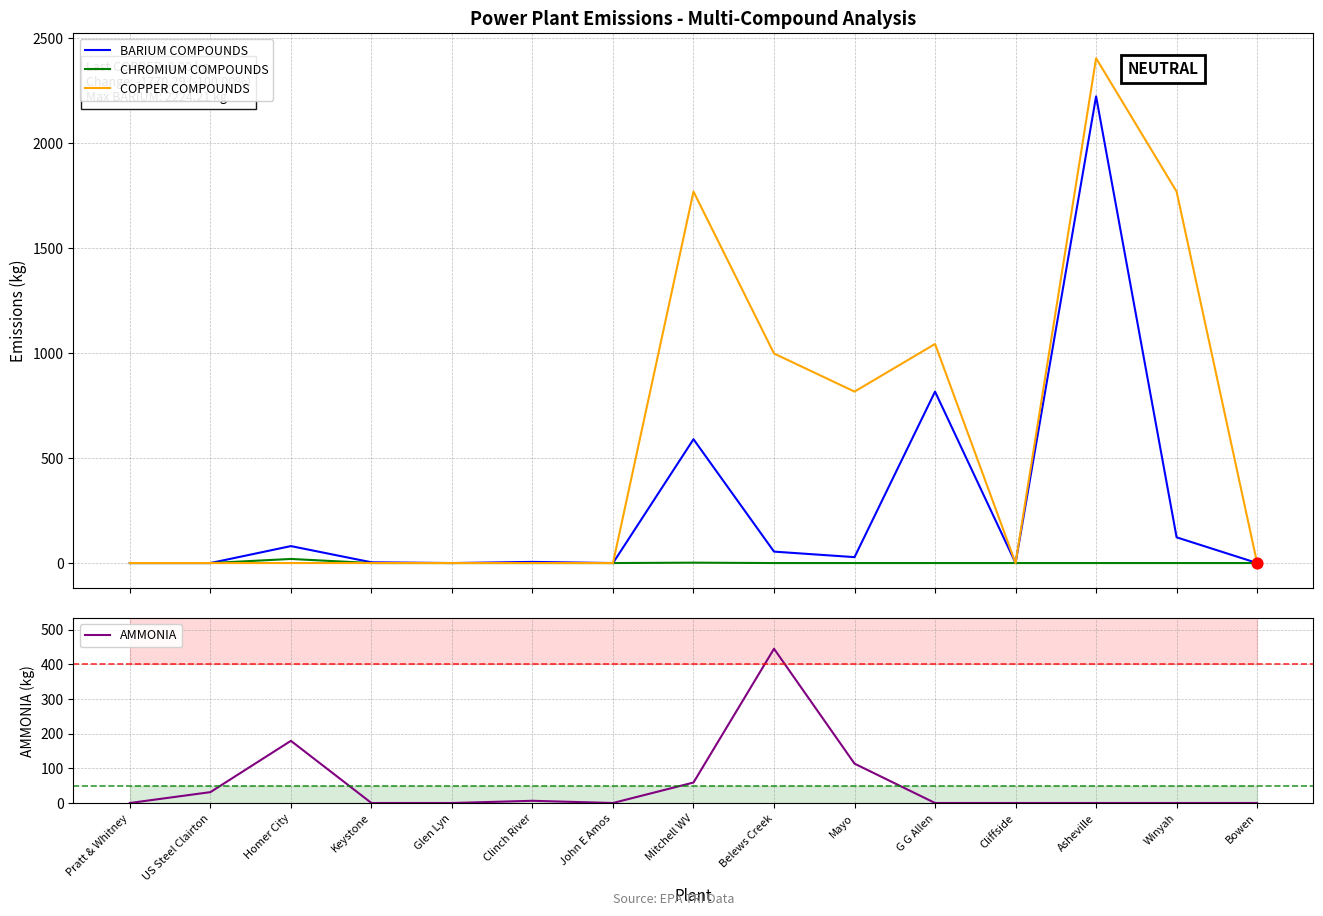

Is the value of CHROMIUM COMPOUNDS at Glen Lyn greater than the value of COPPER COMPOUNDS at Bowen?

No